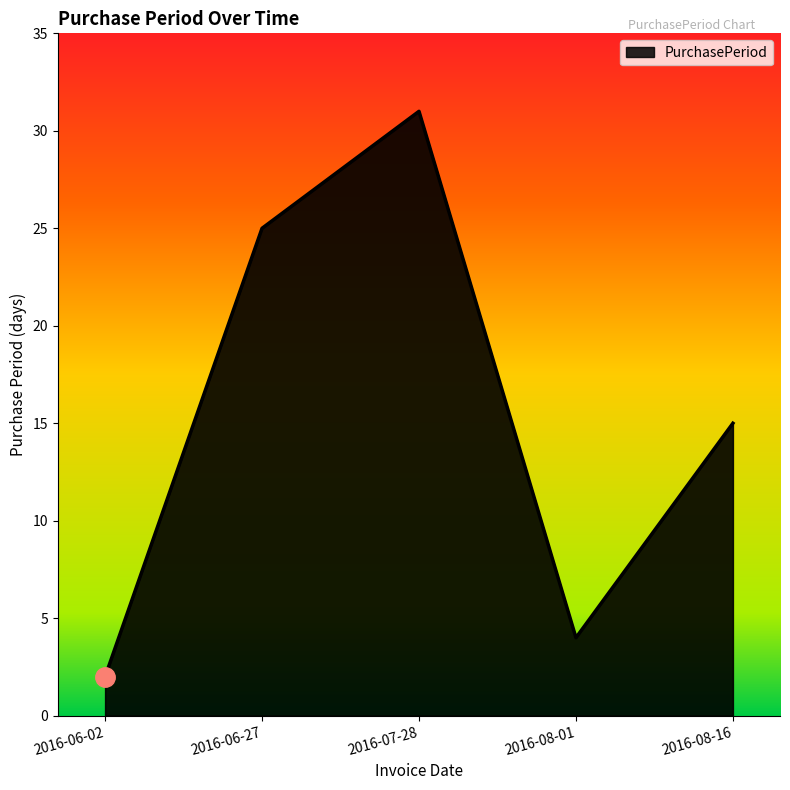

Is it true that the value at 2016-08-16 is 23?

False